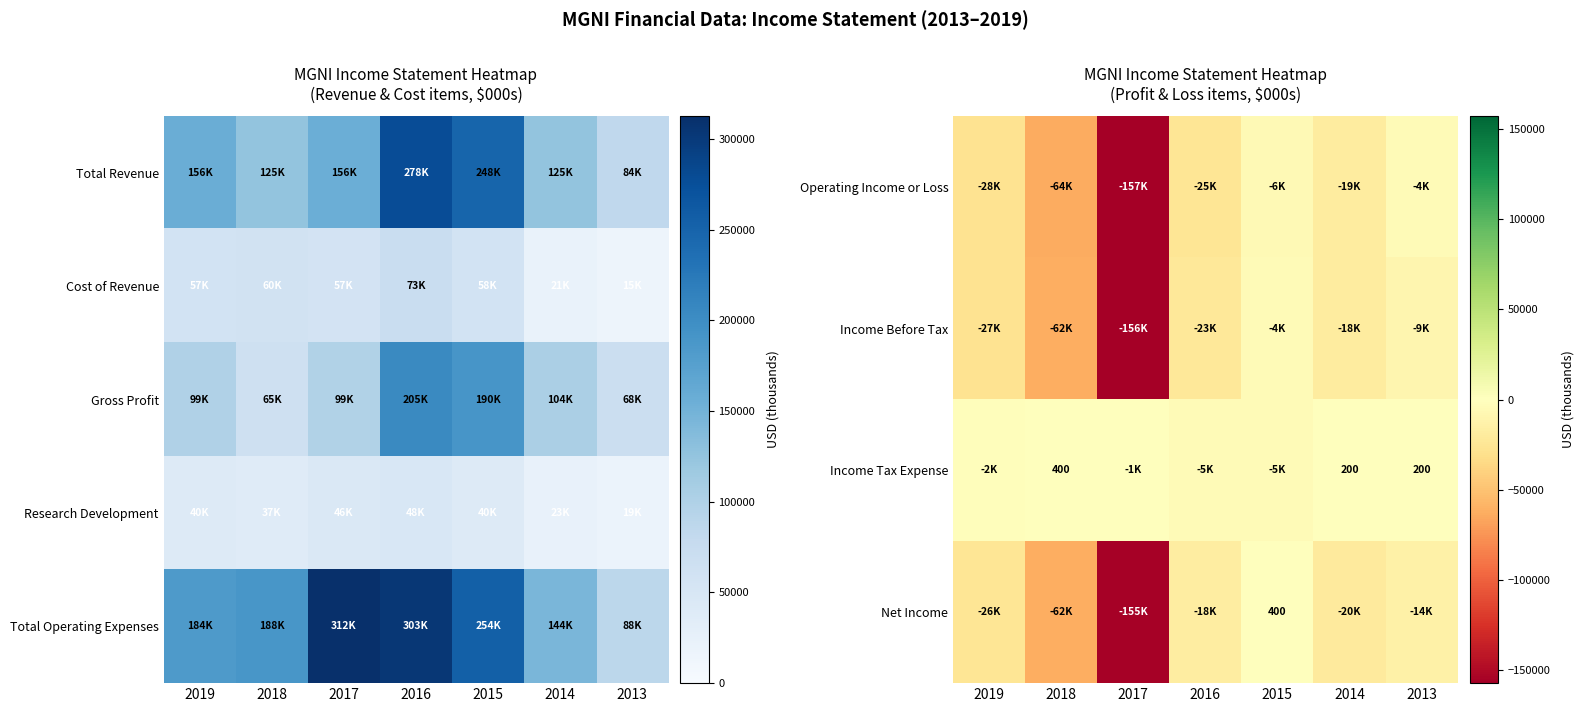

Is it true that Income Tax Expense equals 312 at 2013?

False